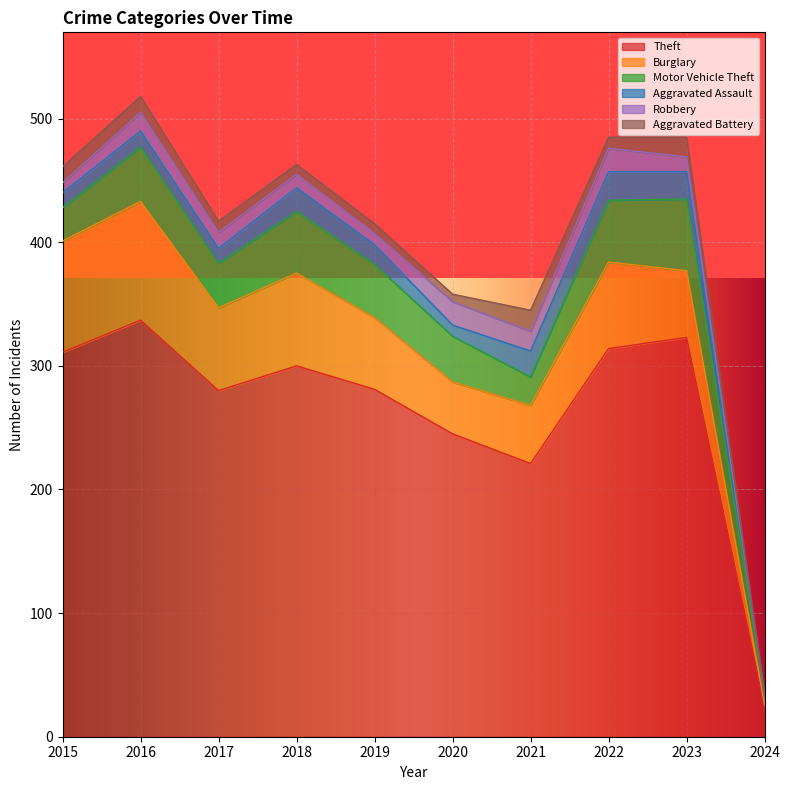

True or false: Burglary has a value of 58 at 2019.

True